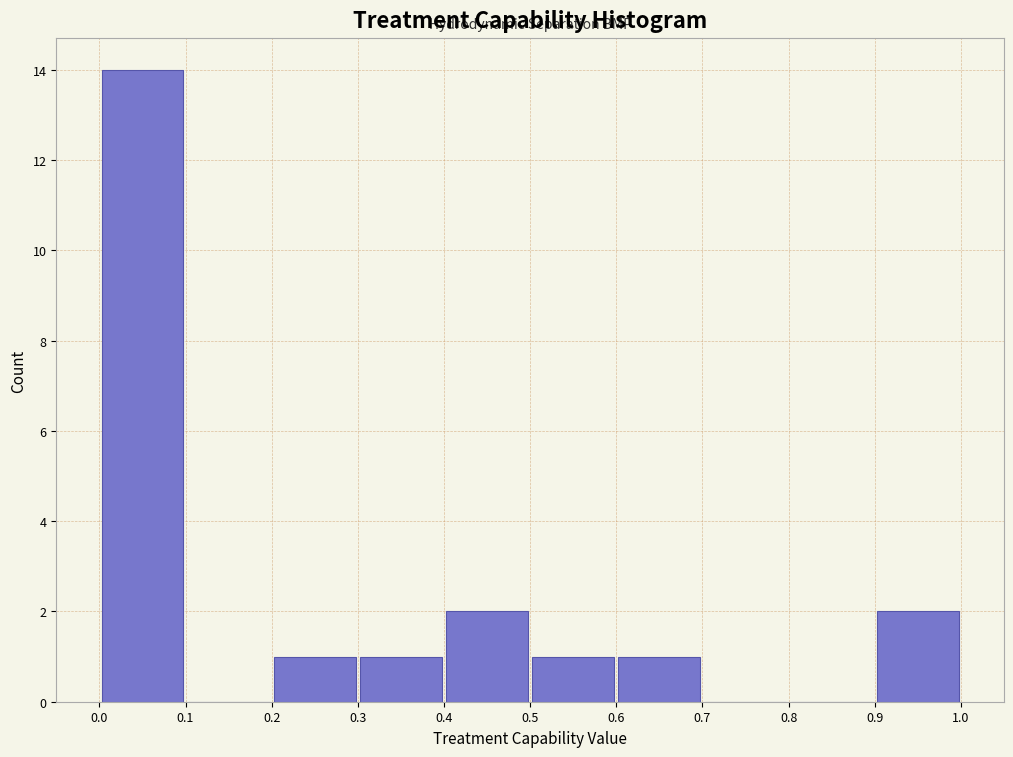

Which range on the x-axis has the tallest bar?

0.0 to 0.1